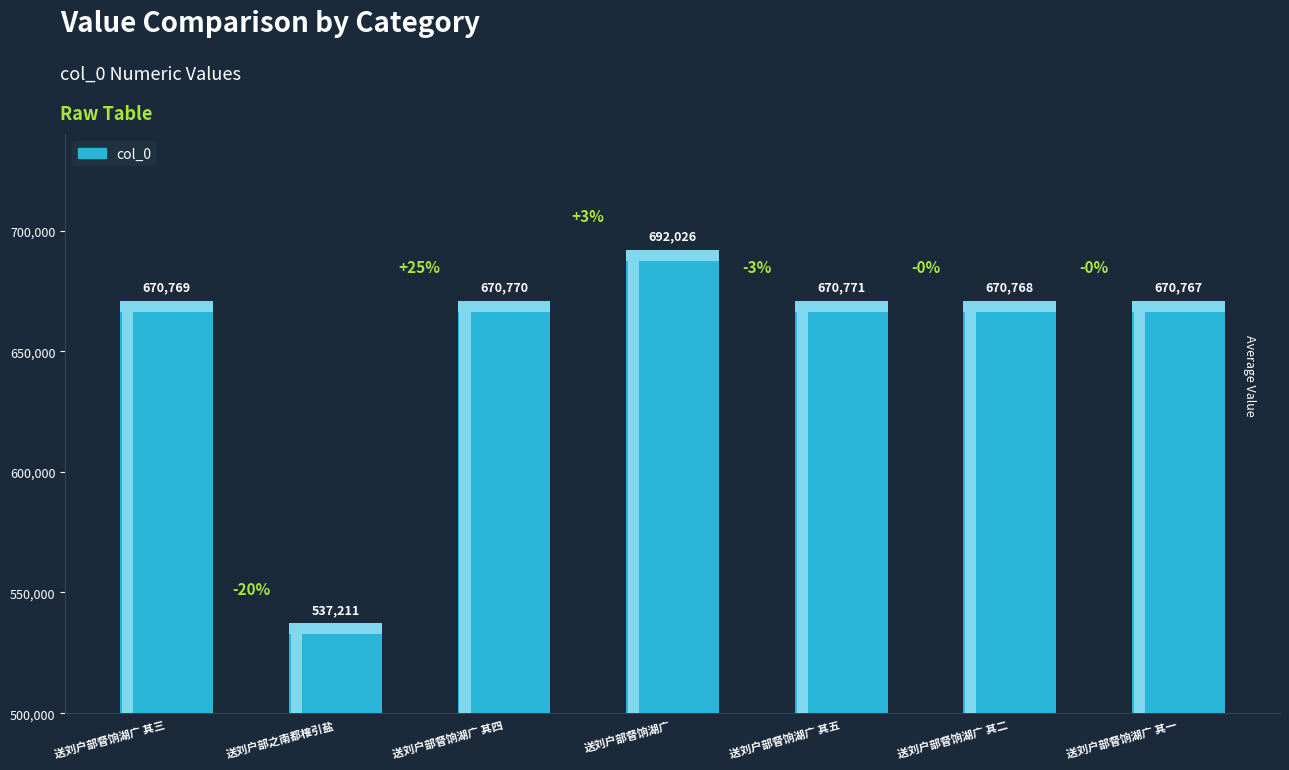

List the labels in order of value, smallest first.

送刘户部之南都榷引盐, 送刘户部督饷湖广 其一, 送刘户部督饷湖广 其二, 送刘户部督饷湖广 其三, 送刘户部督饷湖广 其四, 送刘户部督饷湖广 其五, 送刘户部督饷湖广